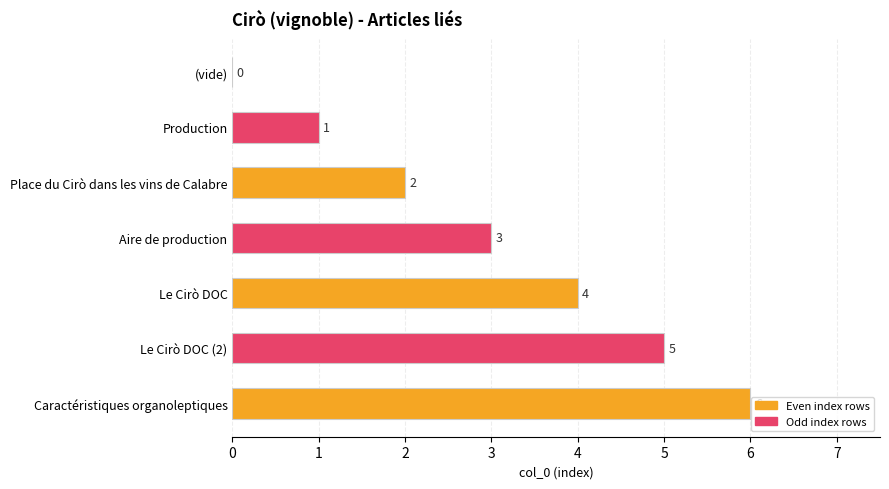

Are the bars grouped side by side (vs. stacked)?

No